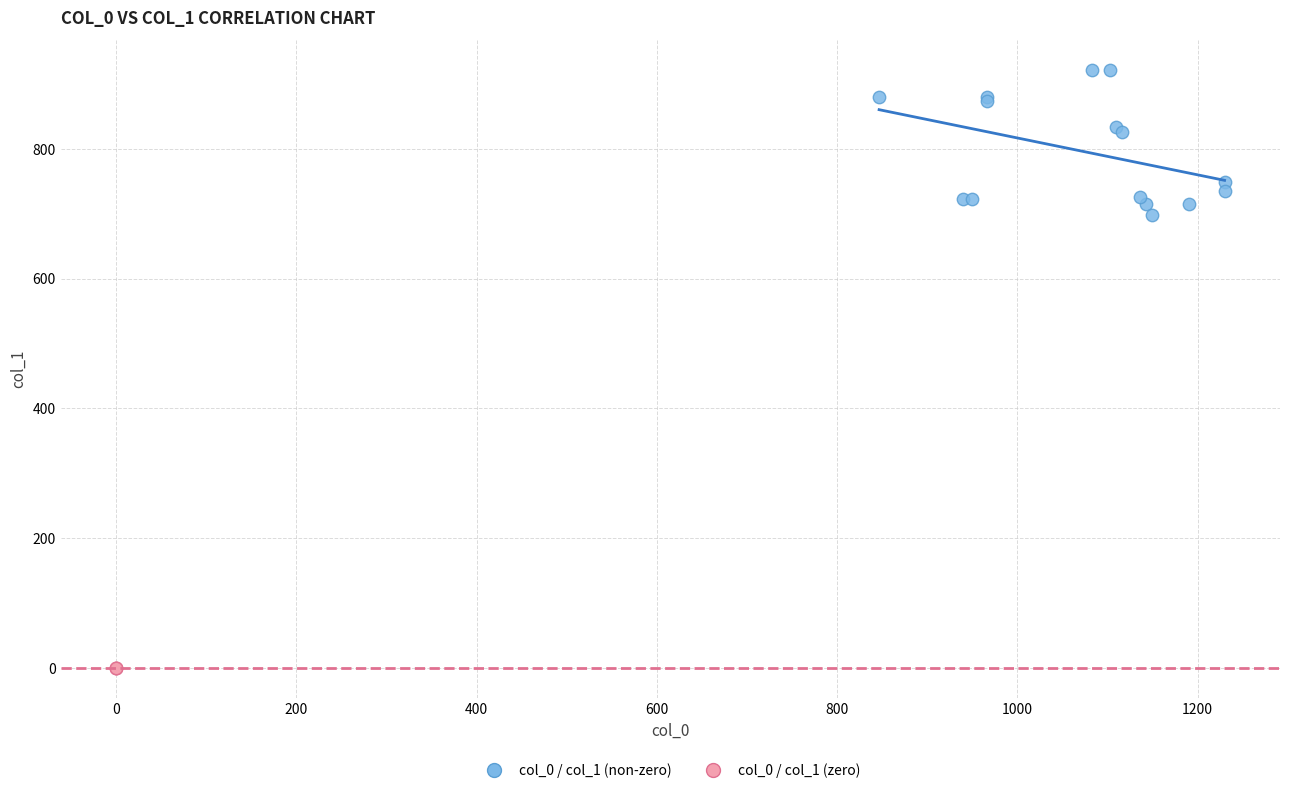

Which series reaches the minimum Y coordinate?

col_0 / col_1 (zero)